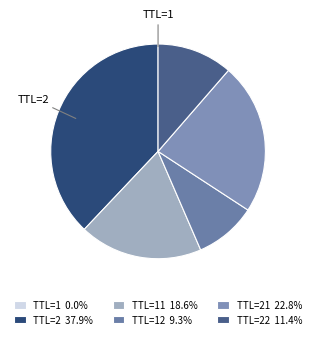

To the nearest percent, what is the difference between the largest and smallest slice percentages?

38%